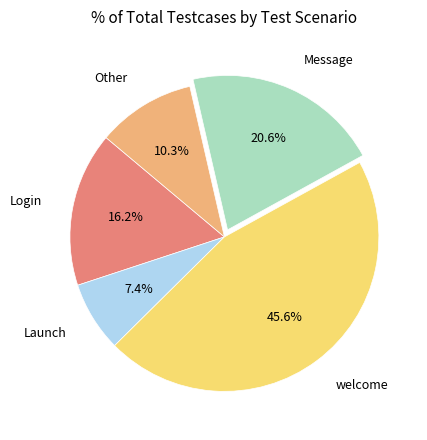

The Launch slice represents 16% of the pie. True or false?

False